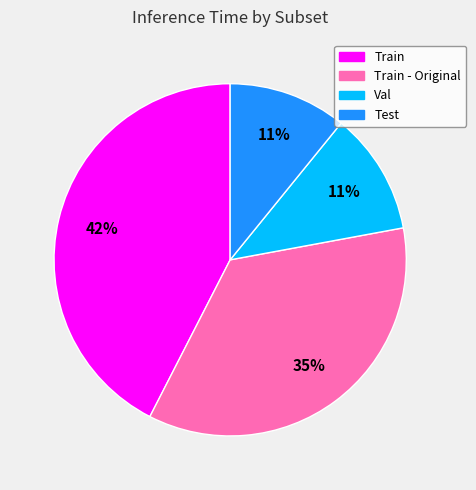

Count the number of slices in the pie.

4